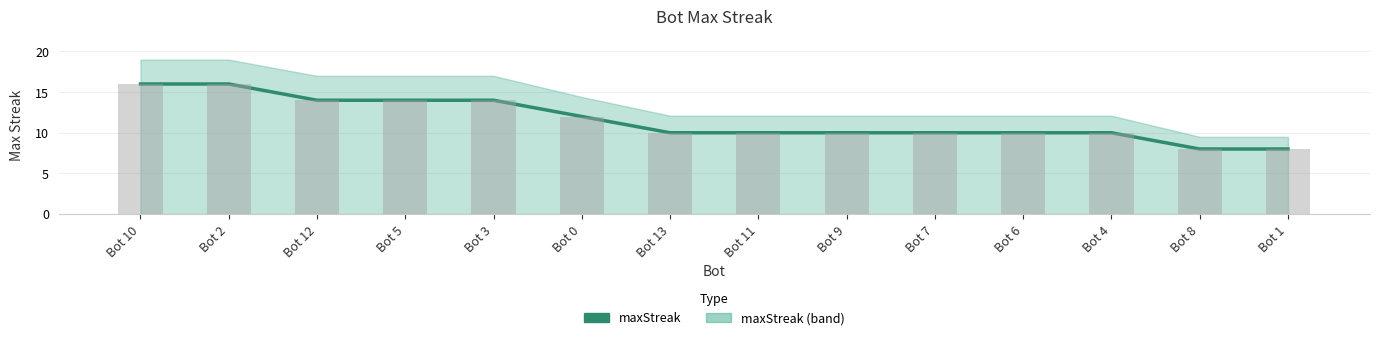

Reading right to left, transcribe all the data shown in this chart.

8	8	10	10	10	10	10	10	12	14	14	14	16	16